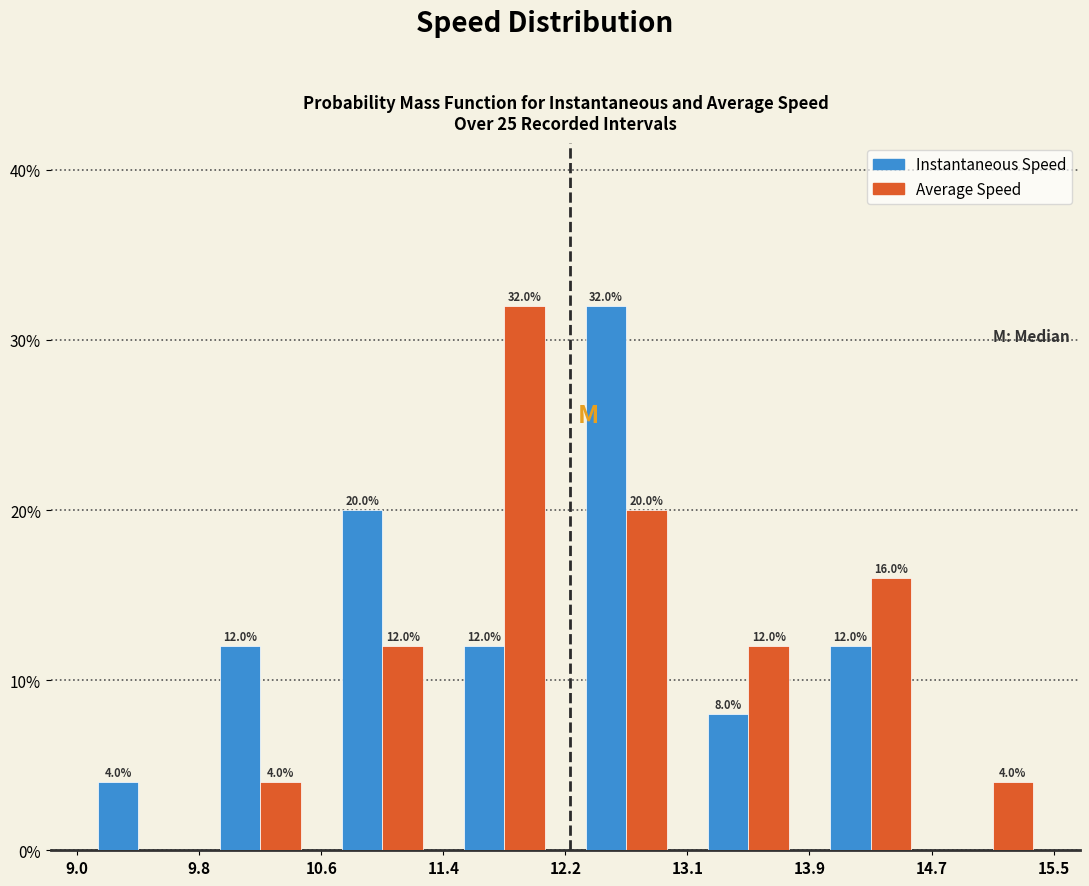

In the Instantaneous Speed series, which range on the x-axis has the tallest bar?

12.2 to 13.1